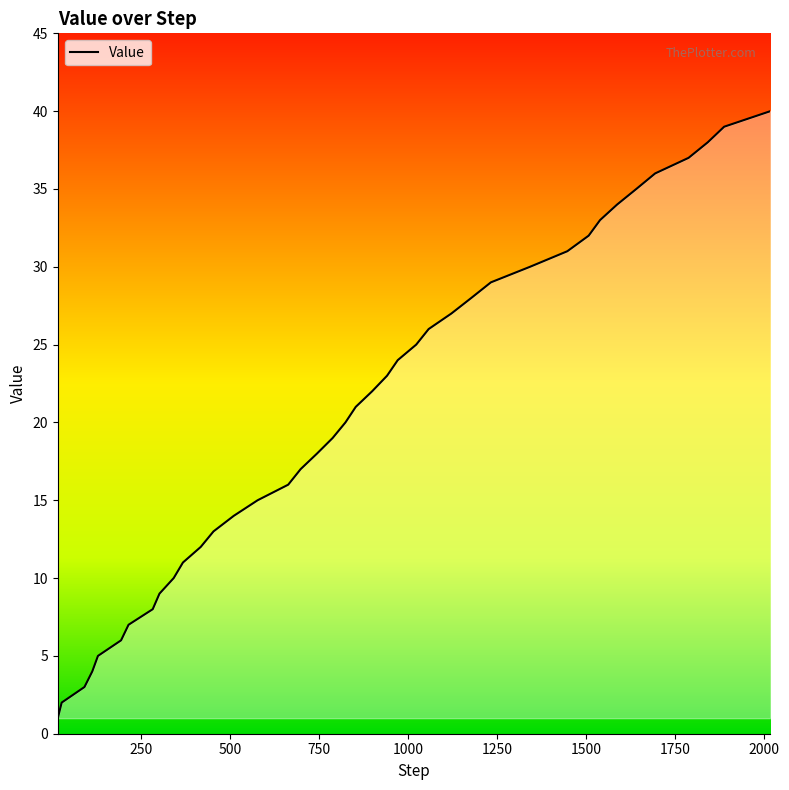

How many values are below 21?

20